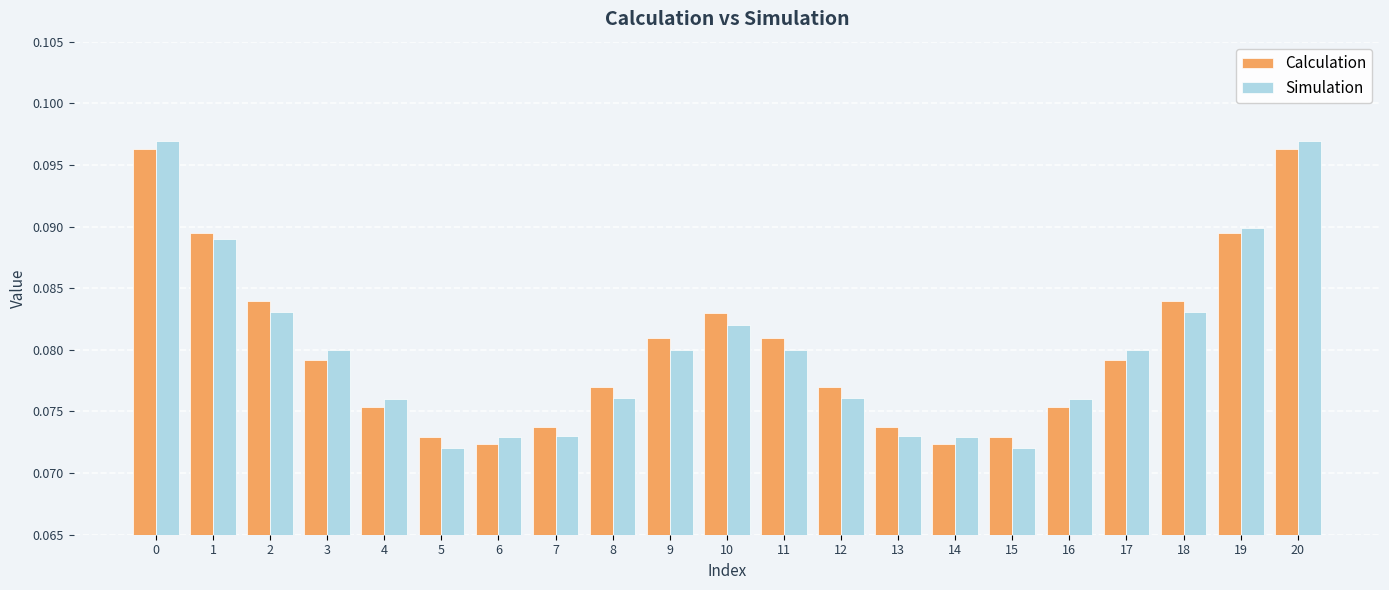

At how many categories does at least one series exceed 0?

21